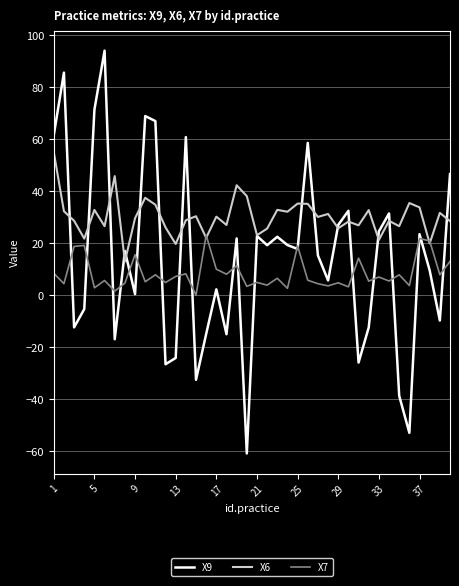

Which series has the largest total across all categories?

X6